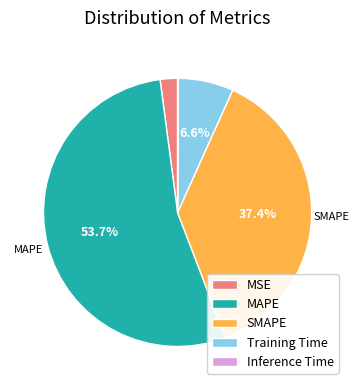

What is the majority slice?

MAPE